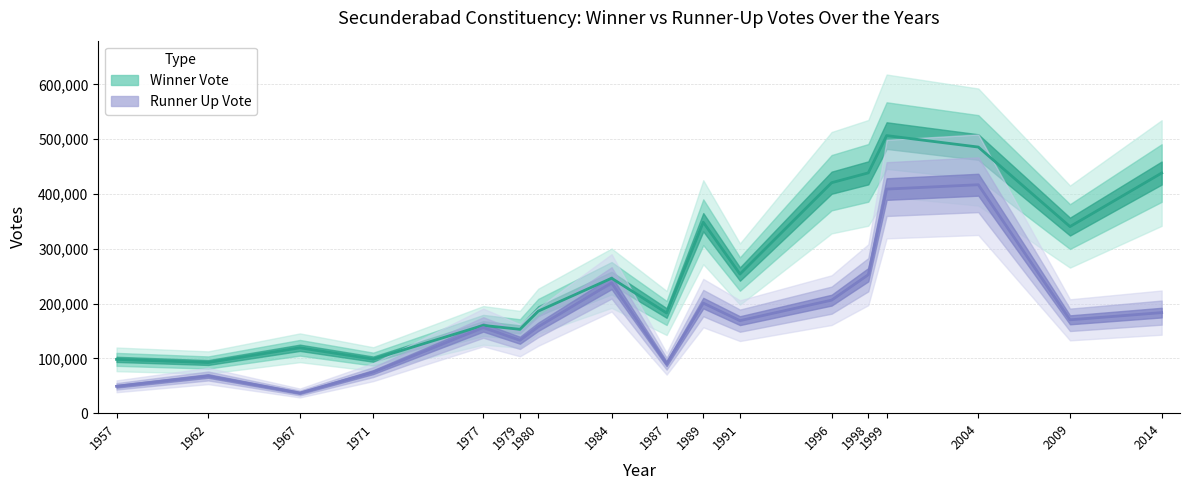

At which label does Winner Vote first exceed 246309?

1989